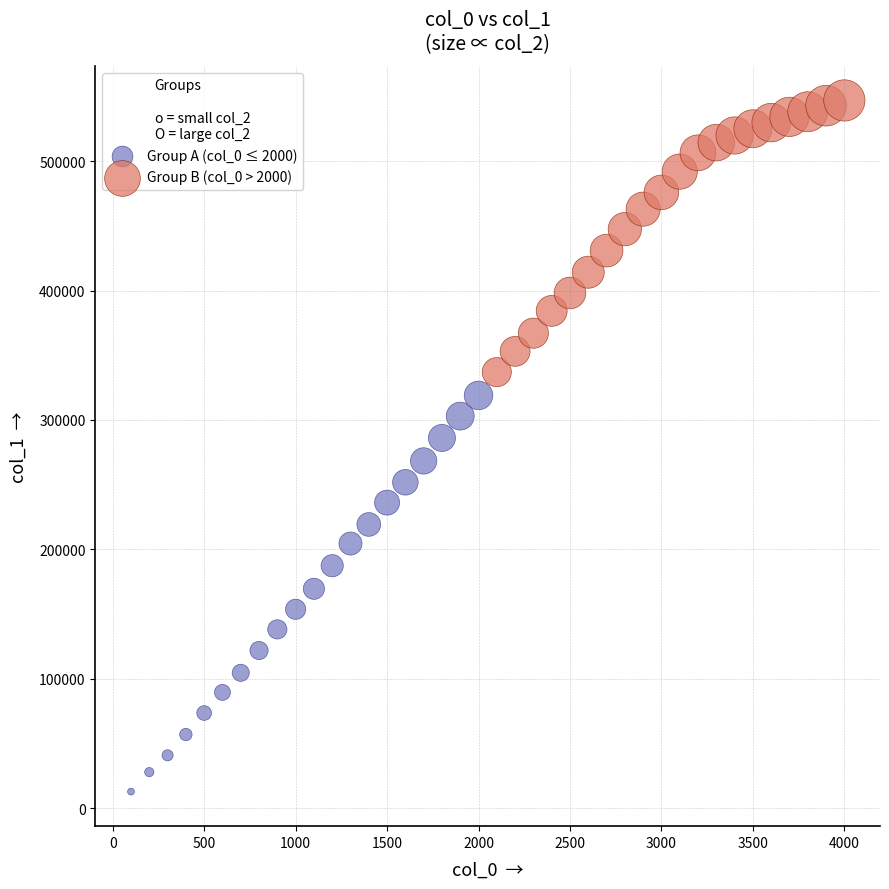

Which series has the largest Y range (max minus min)?

Group A (col_0 ≤ 2000)